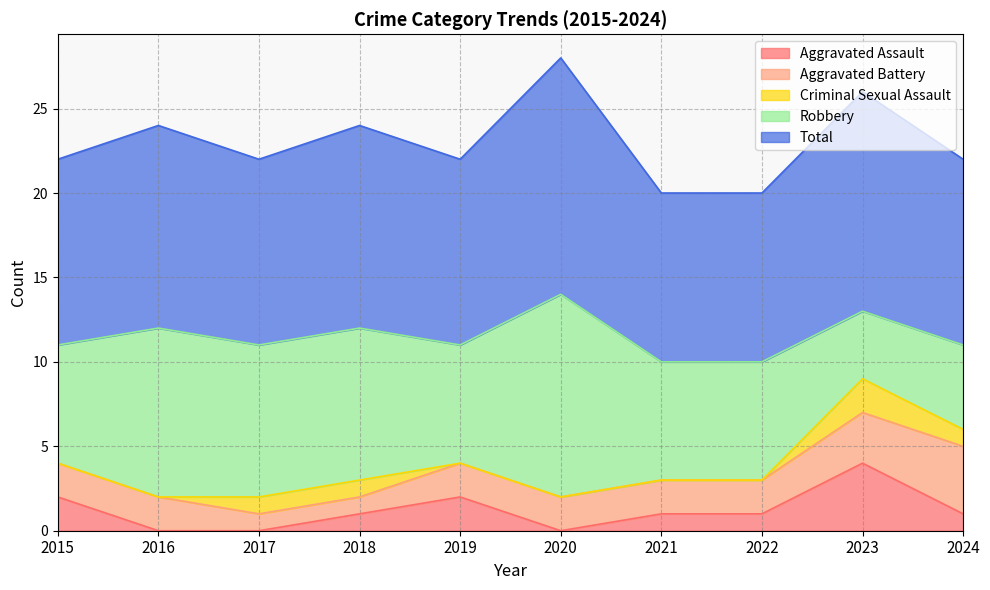

How many data points does each series have?

10